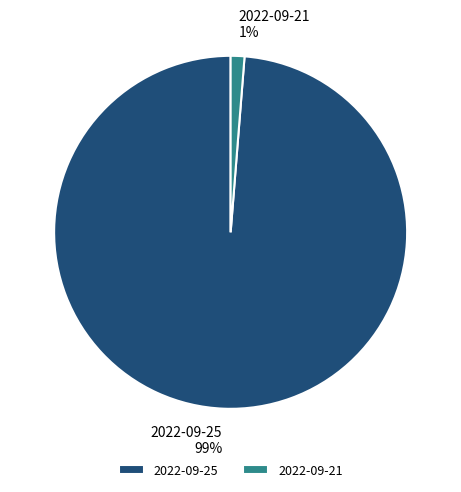

Rank the categories by value from lowest to highest.

2022-09-21, 2022-09-25